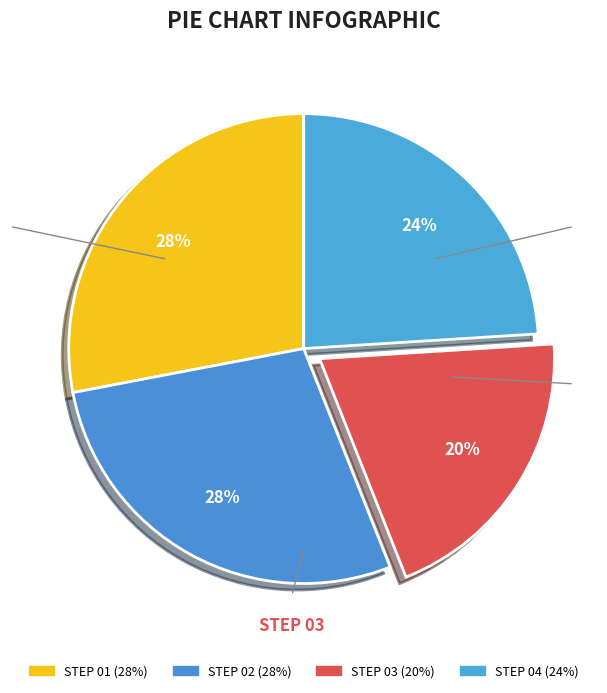

How many slices are in this pie chart?

4